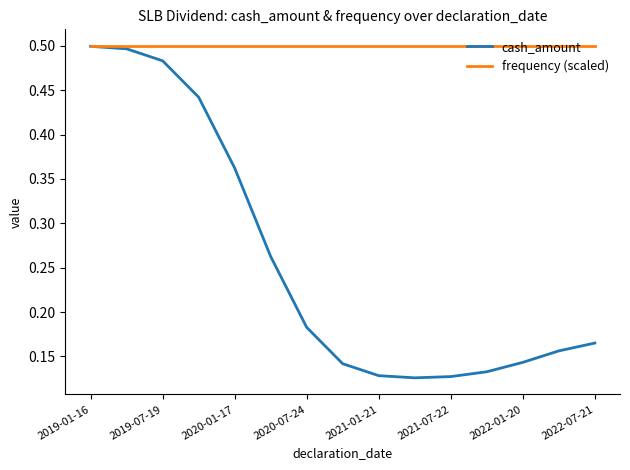

List the series in order of their overall mean, lowest first.

cash_amount, frequency (scaled)